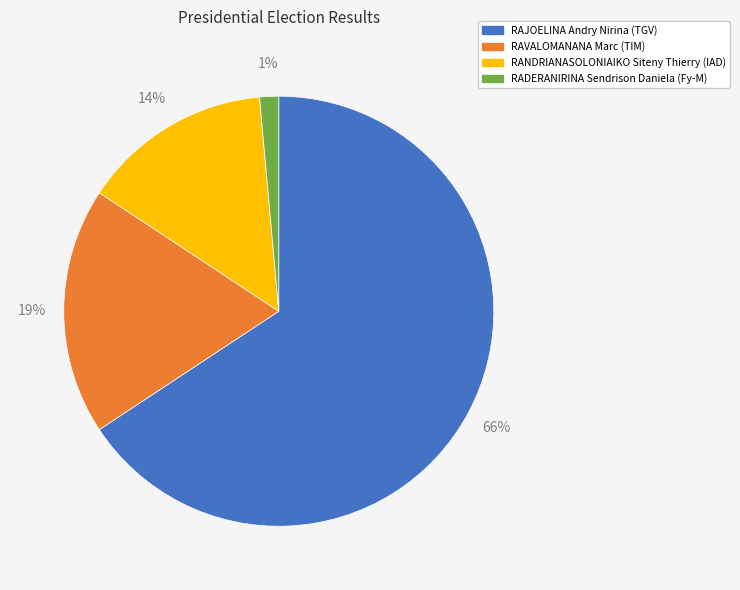

Which has a higher value, RAJOELINA Andry Nirina (TGV) or RADERANIRINA Sendrison Daniela (Fy-M)?

RAJOELINA Andry Nirina (TGV)